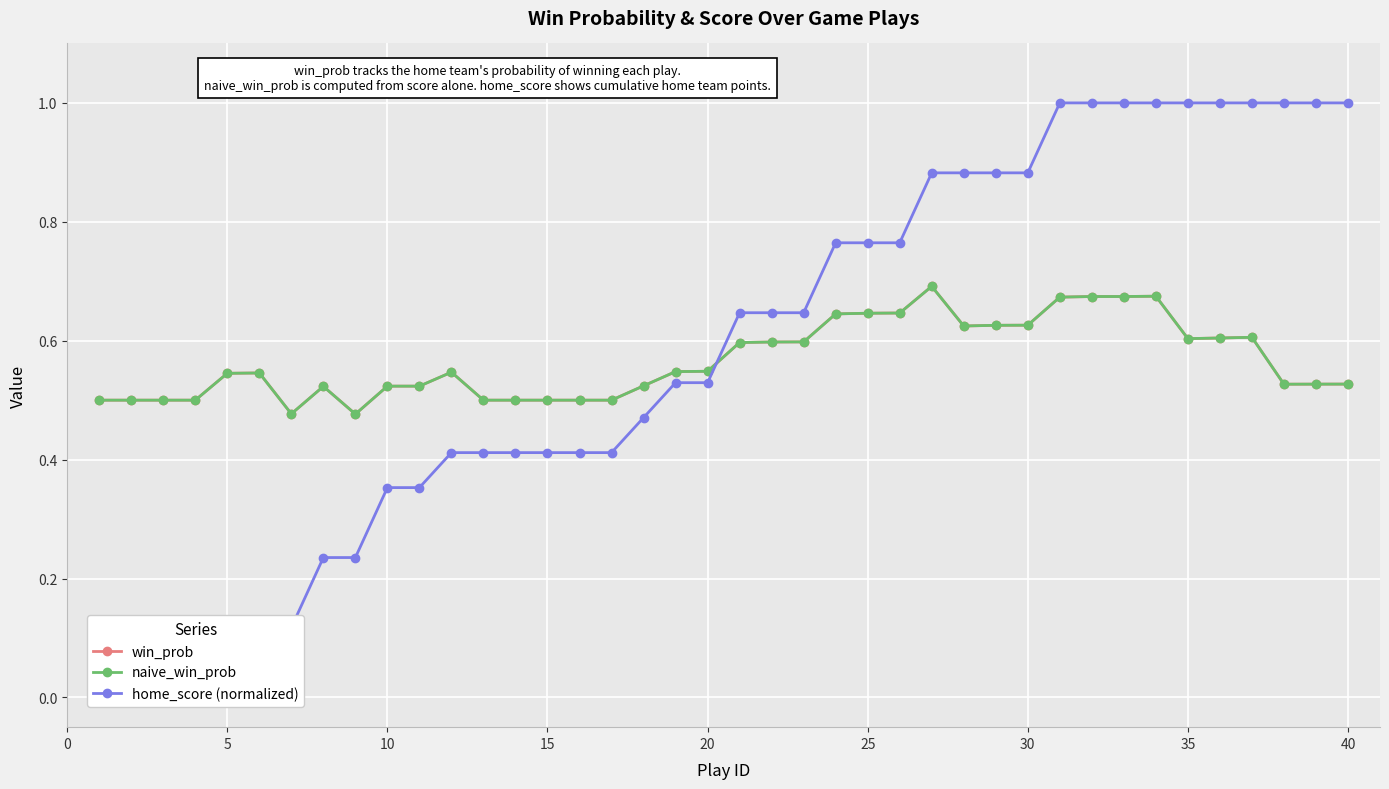

How many lines are shown in the chart?

3